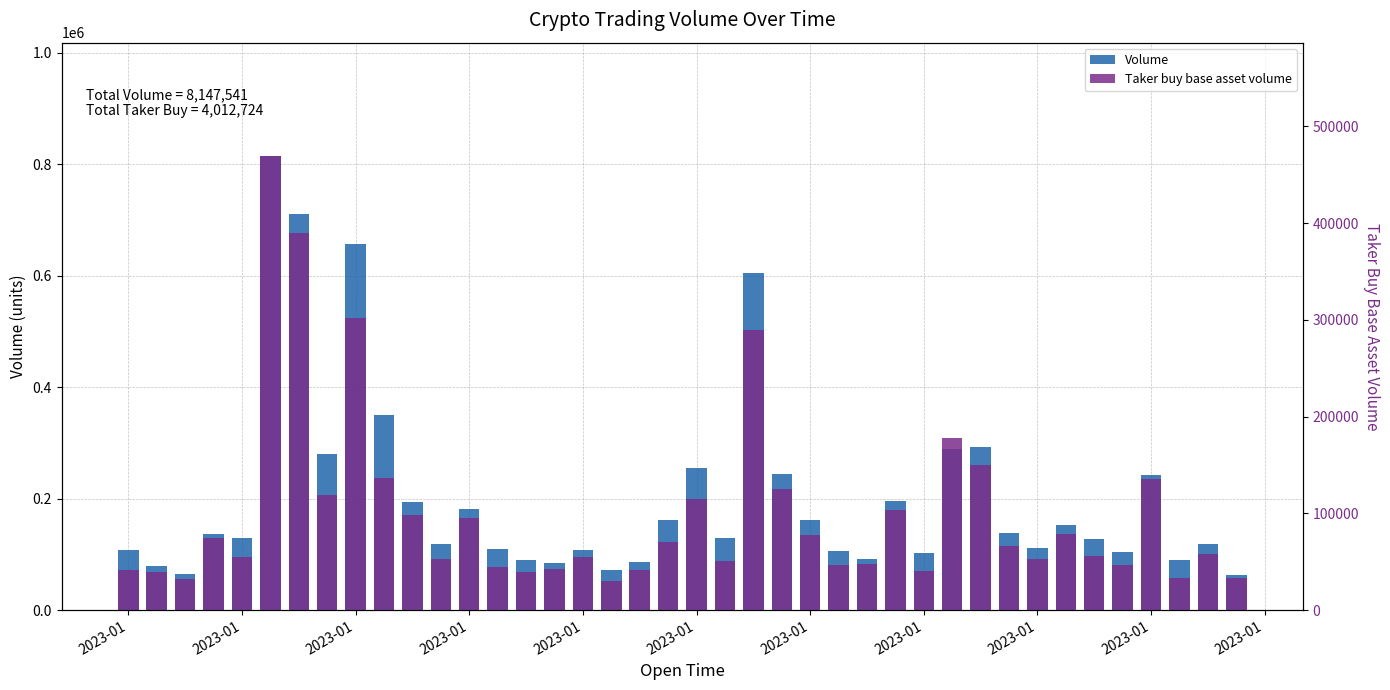

The value of Taker buy base asset volume at 2023-01 is 199709.0. True or false?

False